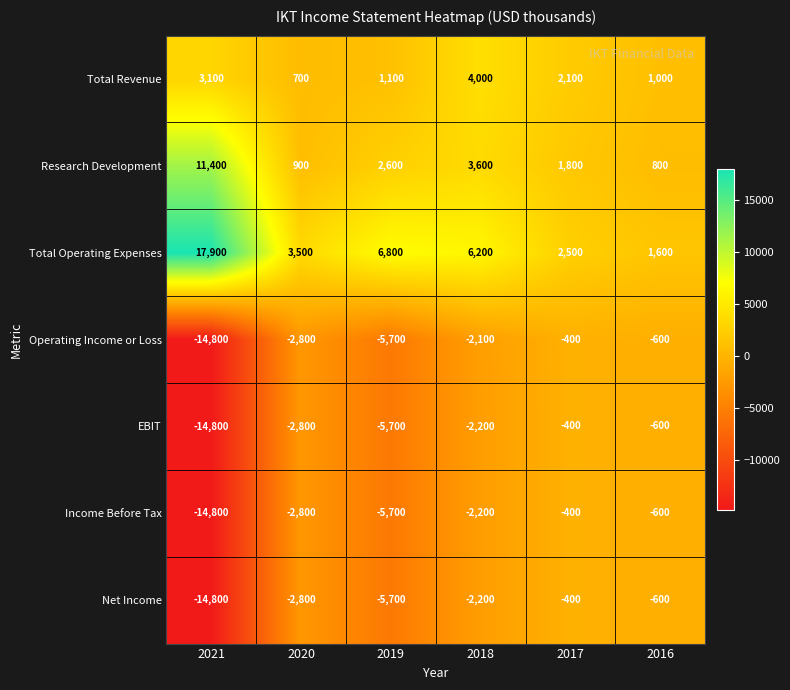

List the labels in order of Income Before Tax value, smallest first.

2021, 2019, 2020, 2018, 2016, 2017